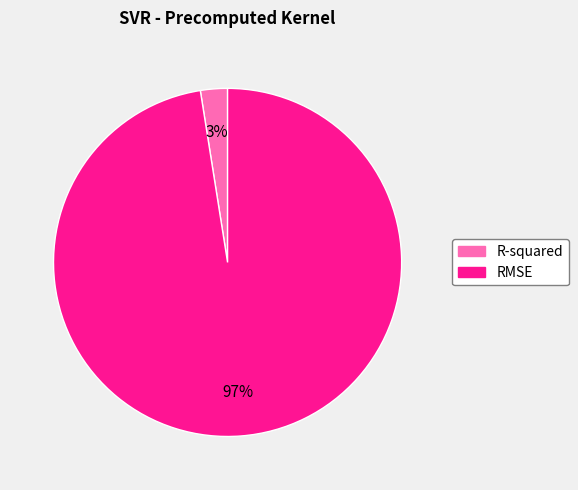

Is it true that RMSE is 97% of the pie?

True